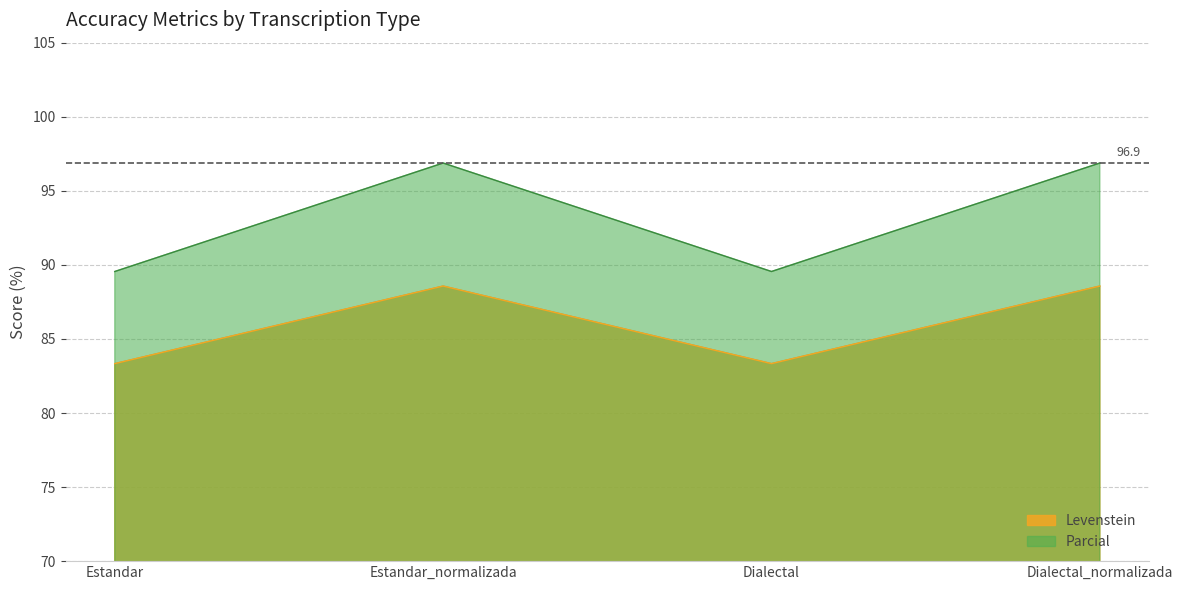

What is the approximate value of Levenstein at Estandar?

83.3